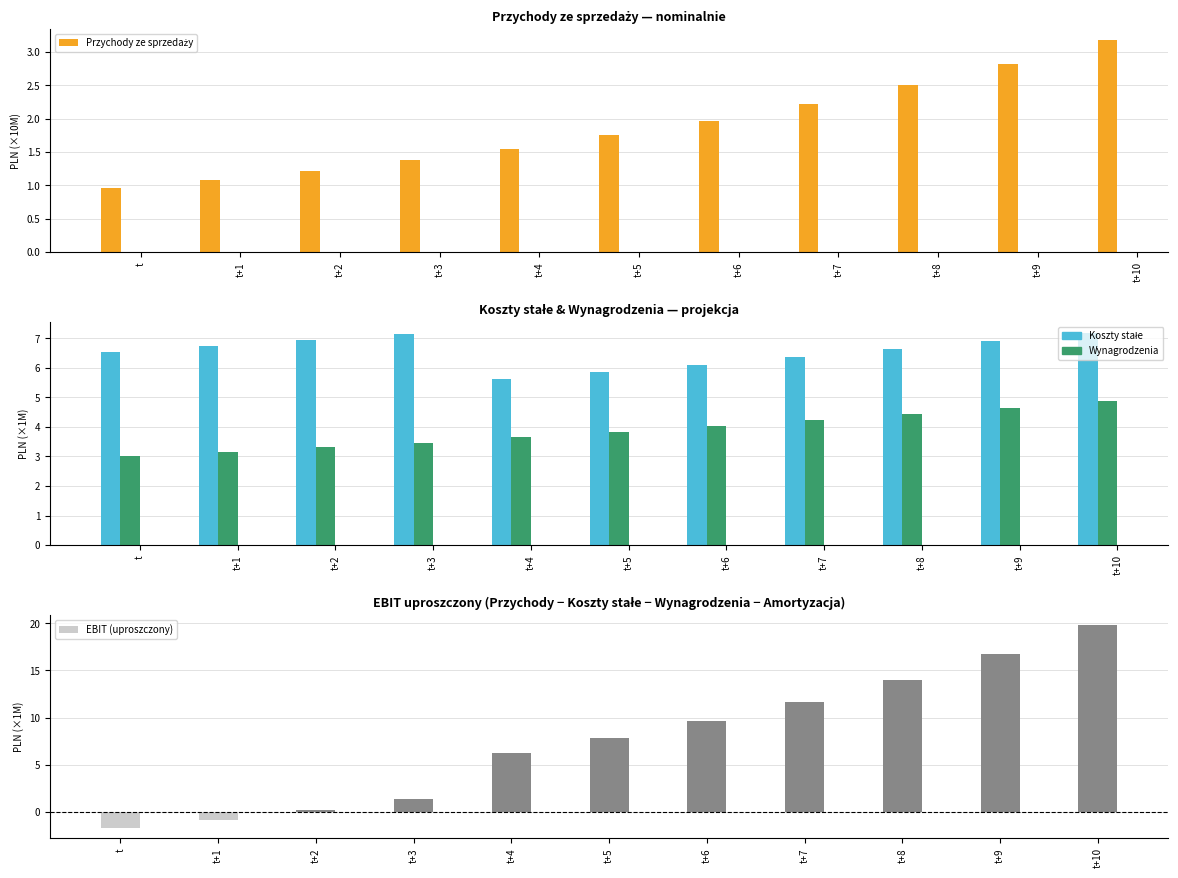

List the labels in order of Koszty stałe value, largest first.

t+10, t+3, t+2, t+9, t+1, t+8, t, t+7, t+6, t+5, t+4